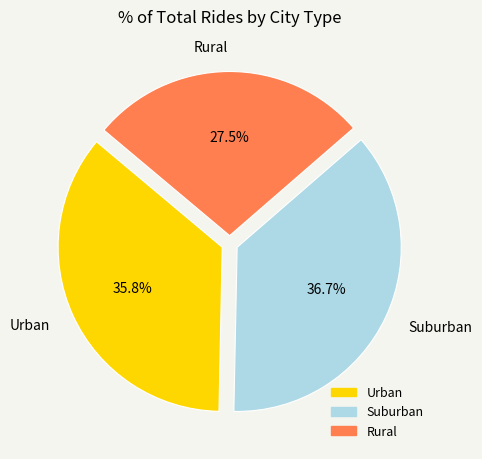

Approximately how many times larger is the value at Urban compared to Rural?

1.3